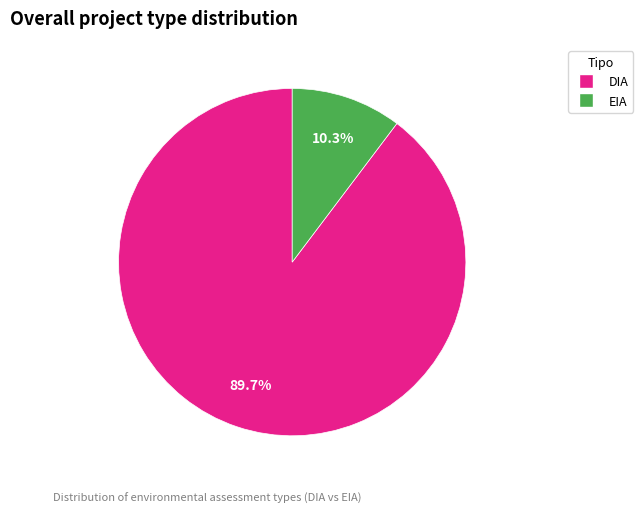

Does EIA represent more than half of the total?

No